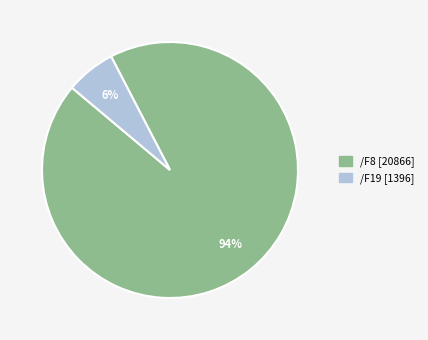

Does any single category account for the majority?

Yes